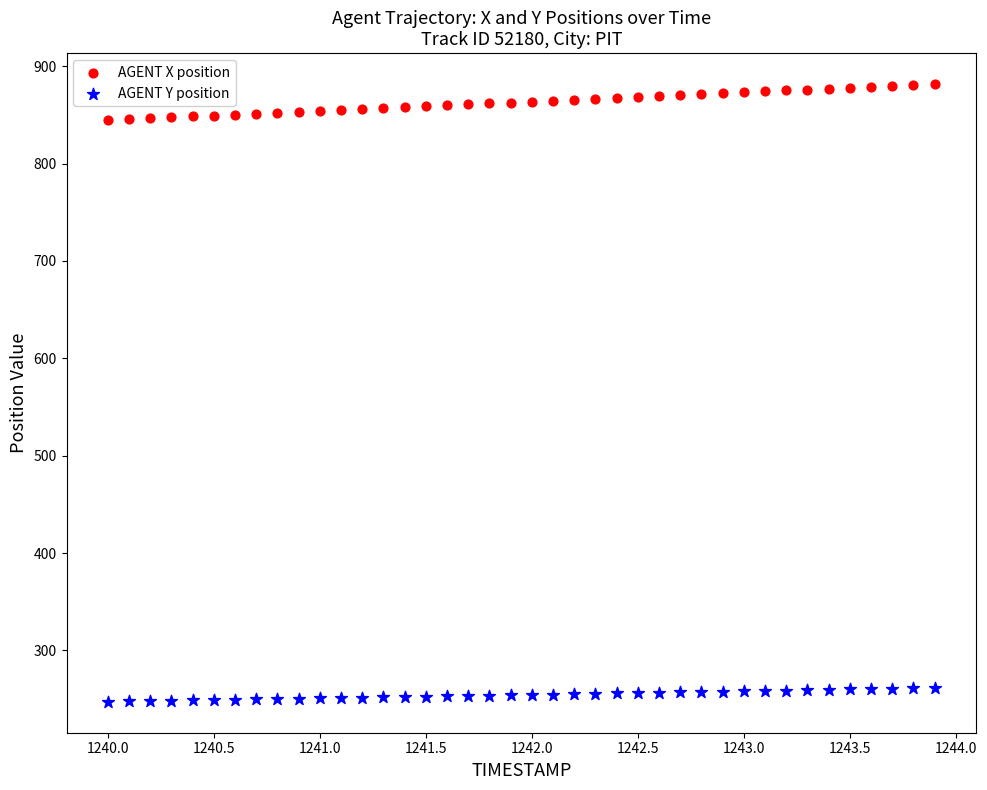

Which series has the largest Y range (max minus min)?

AGENT X position